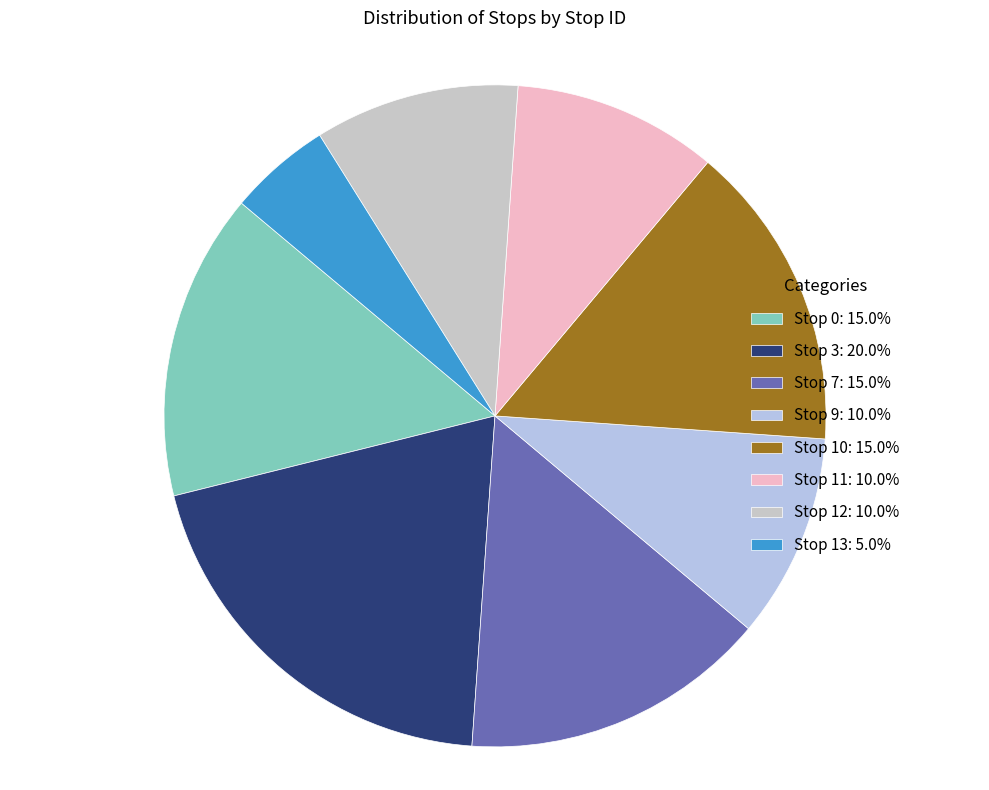

Count the number of slices in the pie.

8